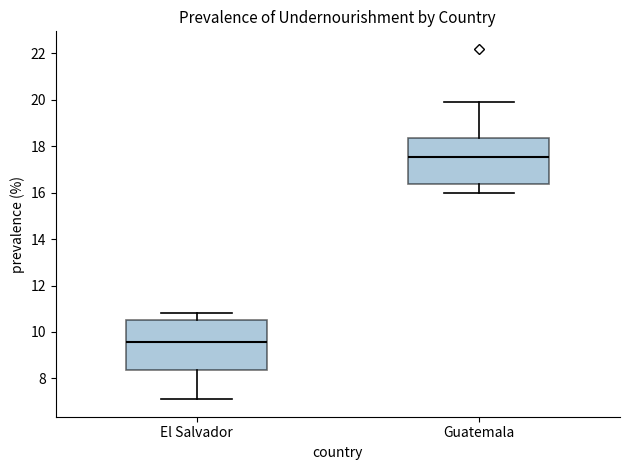

Reading left to right, read every box against the y-axis: the position of its median line, the range the box covers, and the ends of its whiskers. The values are not printed on the chart, so give them approximately, as read against the axis.

El Salvador: median 9.6, box 8.4 to 10.6, whiskers 7.2 to 10.8
Guatemala: median 17.6, box 16.4 to 18.4, whiskers 16.0 to 20.0